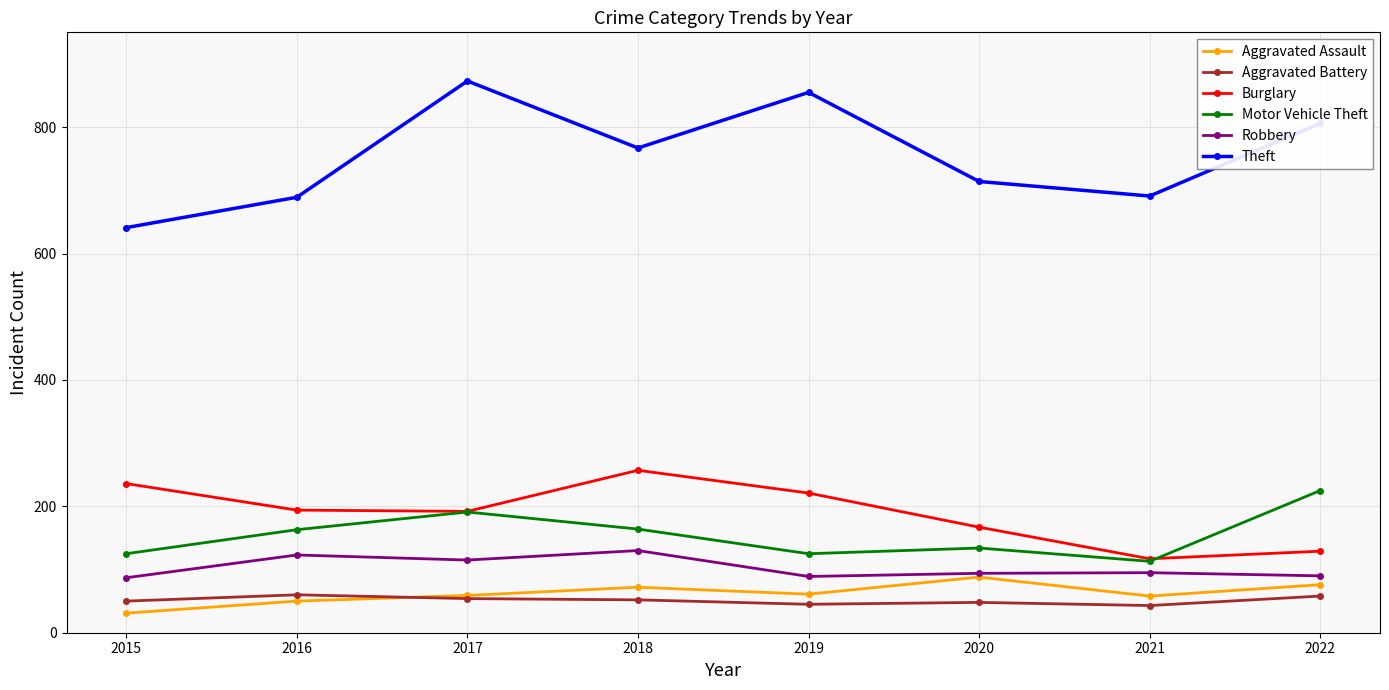

What is the maximum value shown in the chart?

873